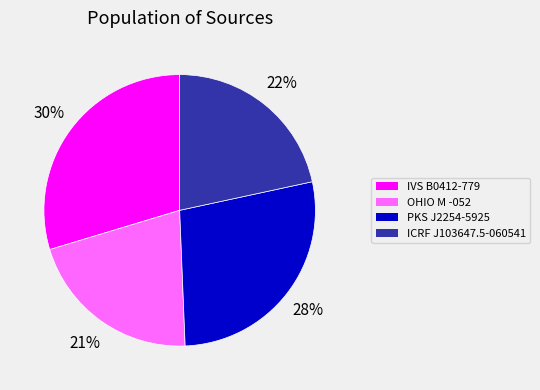

Does any single category account for the majority?

No